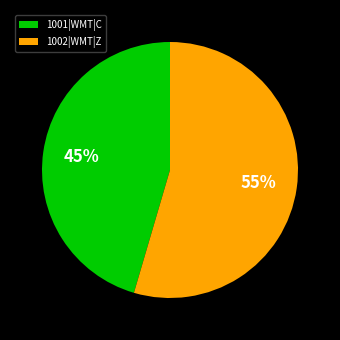

Is it true that 1002|WMT|Z is 69% of the pie?

False